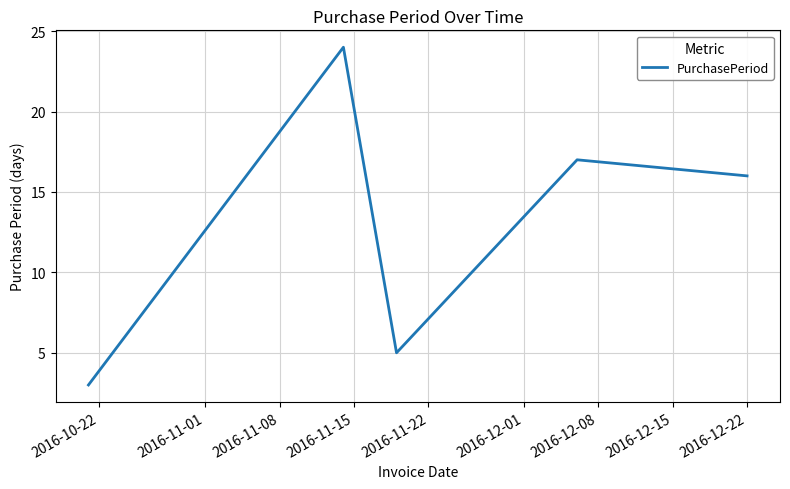

How many interior local peaks (higher than both neighbors) does the data have?

2